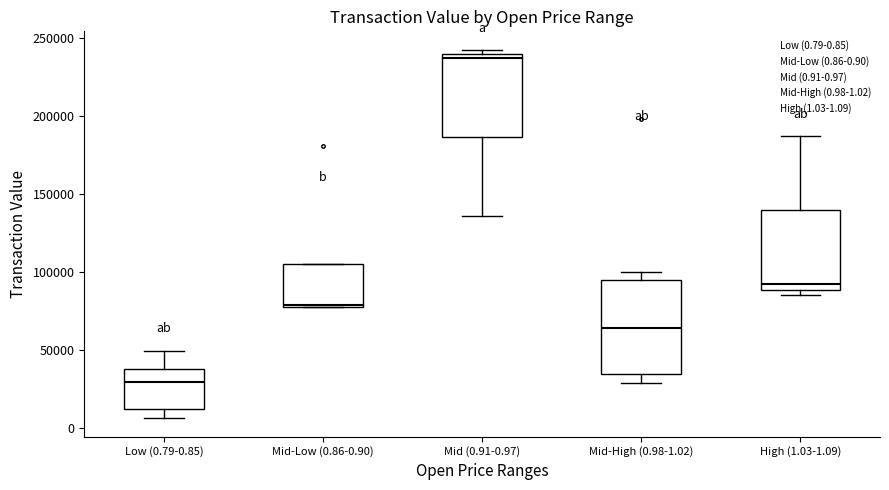

Which box's median line is the highest?

Mid (0.91-0.97)